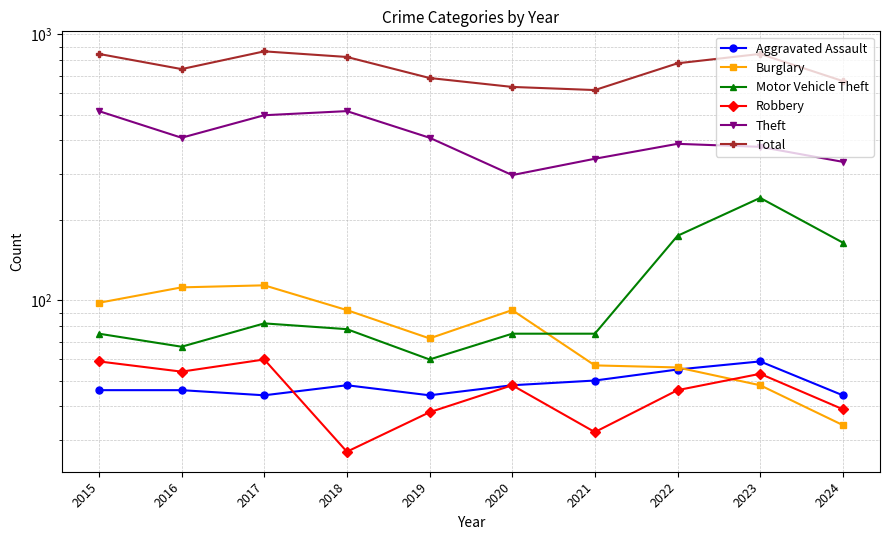

How many values in the Theft series are below 409?

5